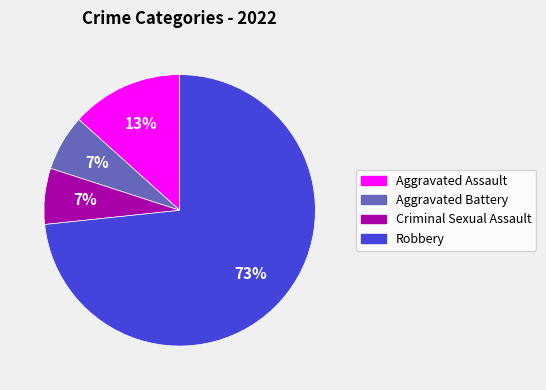

True or false: Criminal Sexual Assault accounts for 7% of the total.

True